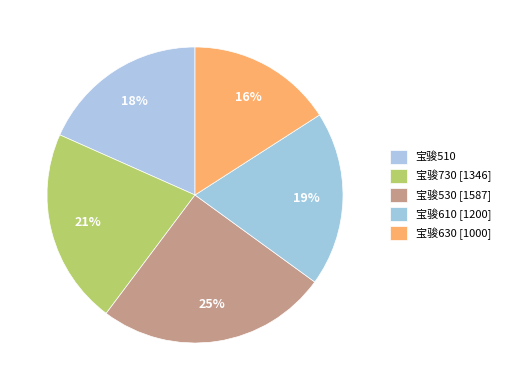

The 宝骏530 slice represents 35% of the pie. True or false?

False